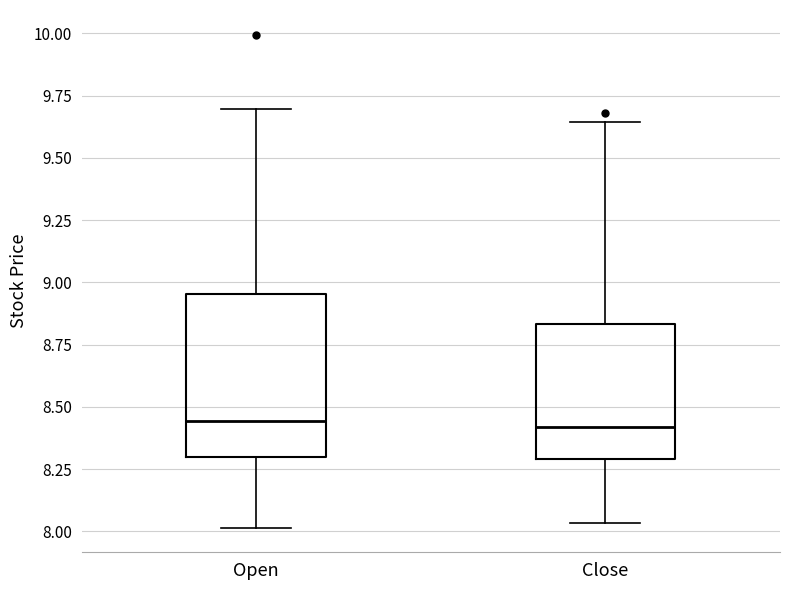

Reading left to right, transcribe this box plot: for each box, give where its median line is, the range the box spans, and where its two whiskers end, as read against the y-axis. The values are not printed on the chart, so give them approximately, as read against the axis.

Open: median 8.45, box 8.30 to 8.95, whiskers 8.00 to 9.70
Close: median 8.40, box 8.30 to 8.85, whiskers 8.05 to 9.65